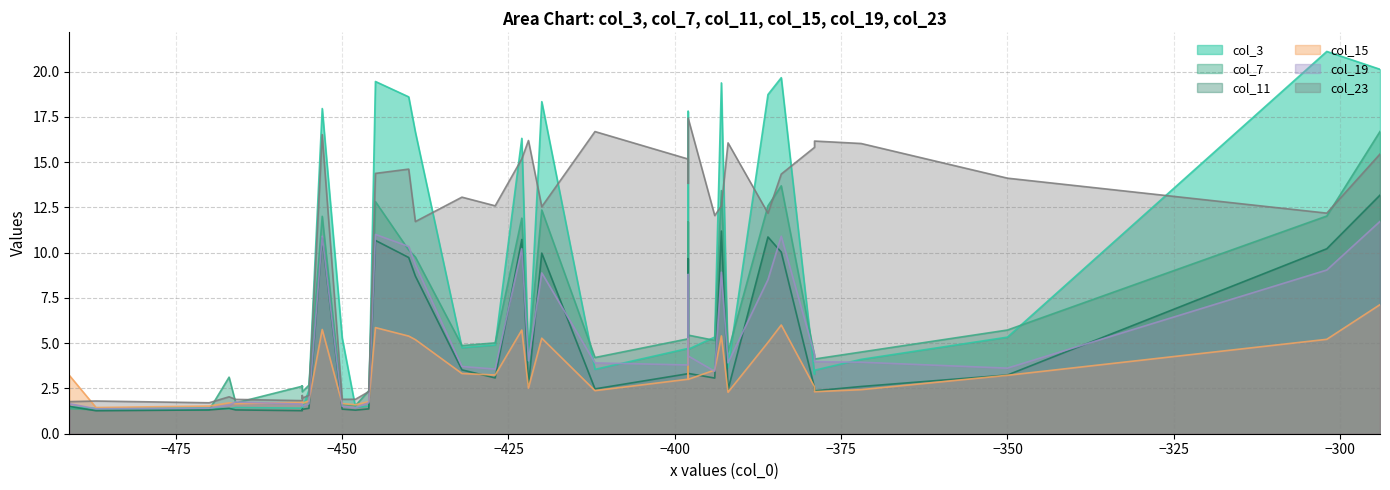

True or false: col_11 and col_23 cross at least once.

False